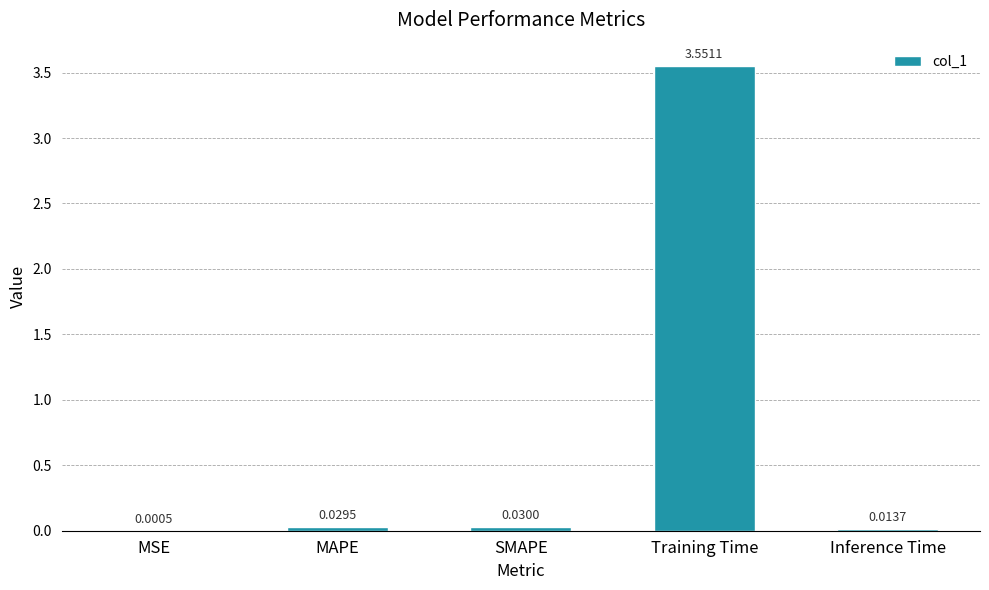

Which label corresponds to the largest value in the chart?

Training Time